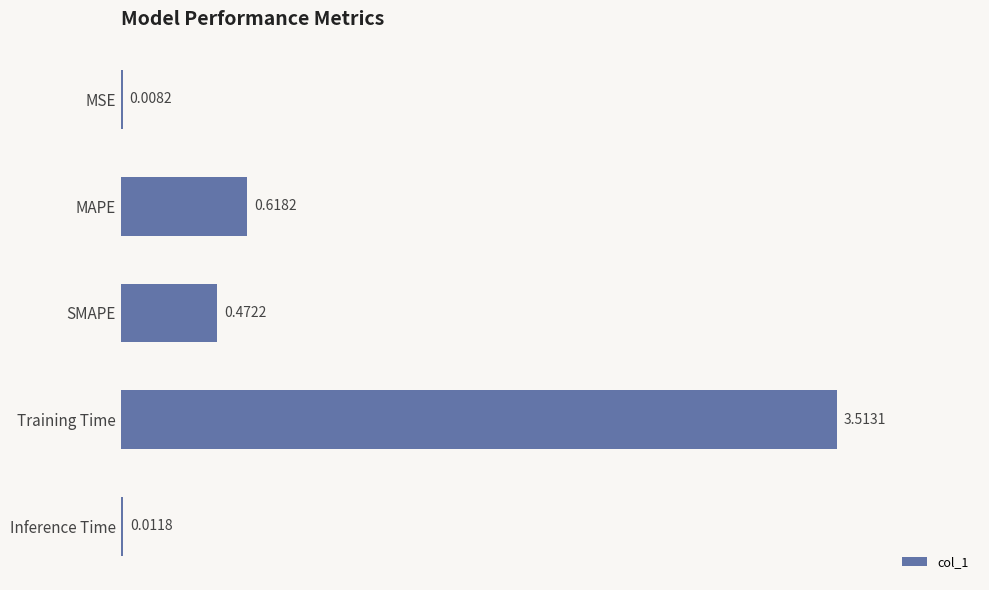

What is the change in value from Training Time to Inference Time?

-3.5